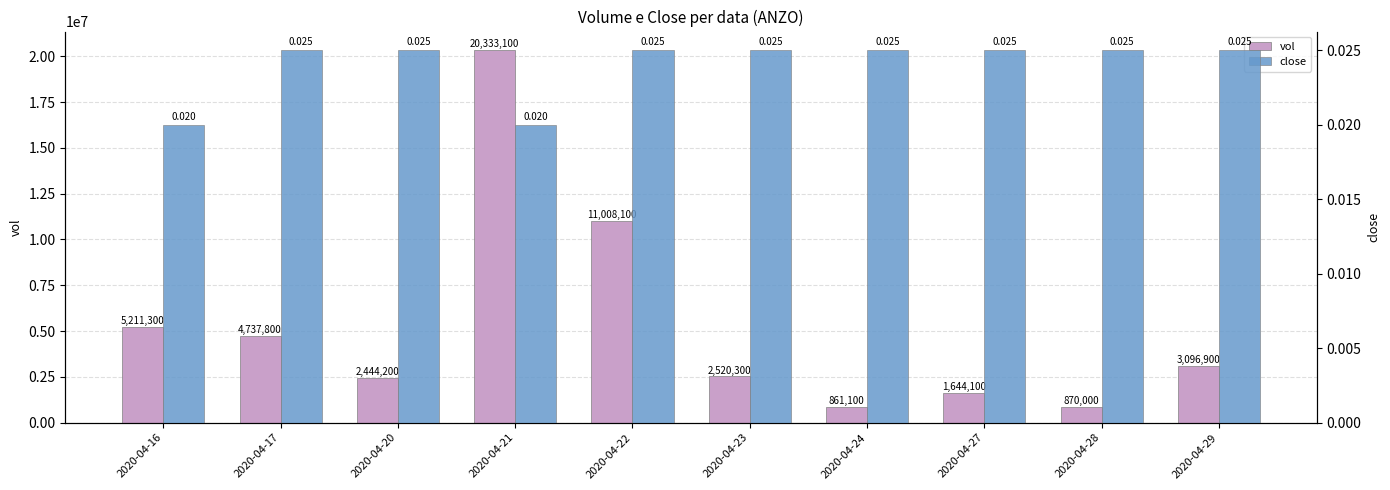

Reading right to left, list all the values displayed in this chart.

vol: 2020-04-29=3096900.0	2020-04-28=870000.0	2020-04-27=1644100.0	2020-04-24=861100.0	2020-04-23=2520300.0	2020-04-22=11008100.0	2020-04-21=20333100.0	2020-04-20=2444200.0	2020-04-17=4737800.0	2020-04-16=5211300.0
close: 2020-04-29=0.0	2020-04-28=0.0	2020-04-27=0.0	2020-04-24=0.0	2020-04-23=0.0	2020-04-22=0.0	2020-04-21=0.0	2020-04-20=0.0	2020-04-17=0.0	2020-04-16=0.0